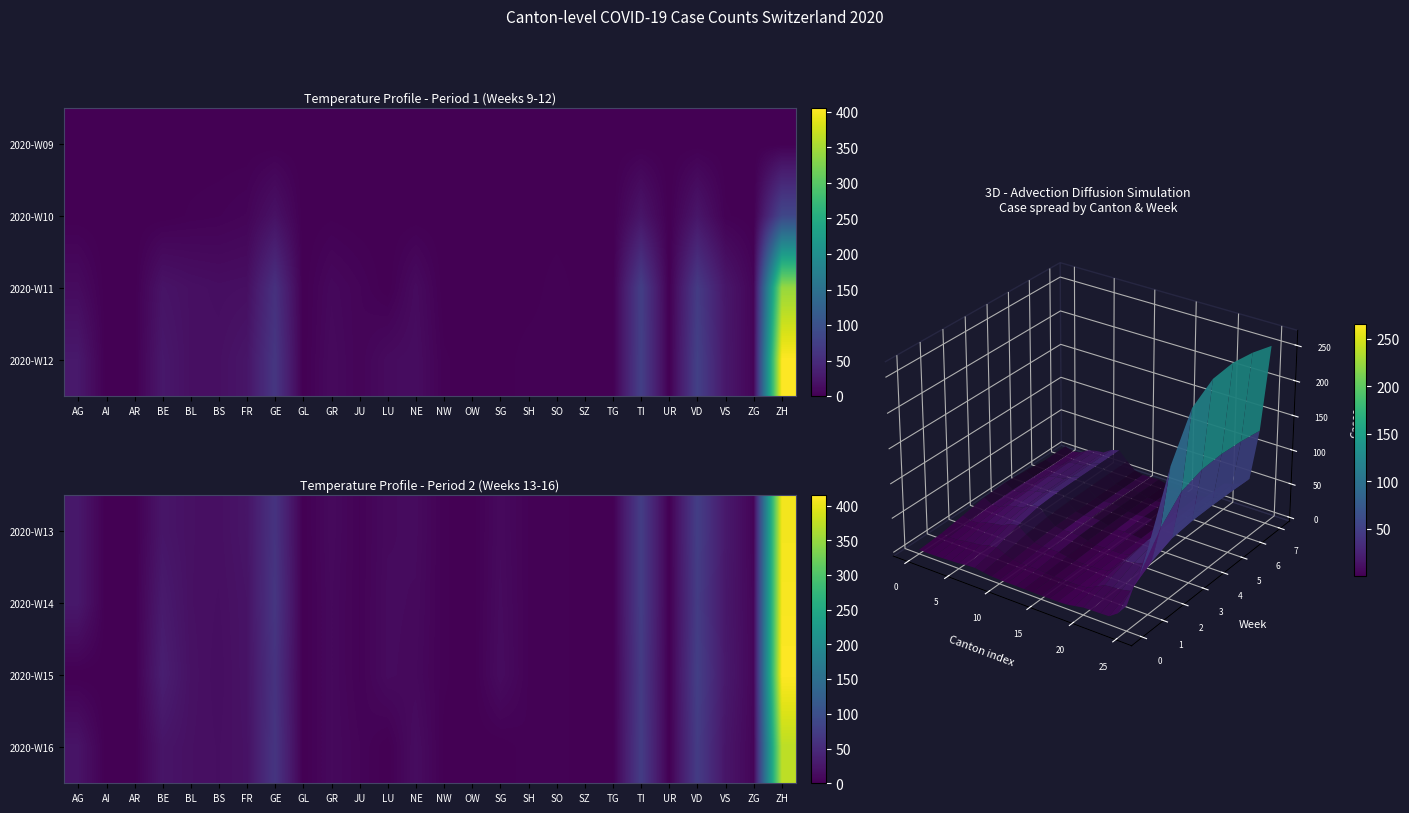

The 2020-W13 series shows 44 at AG. True or false?

False